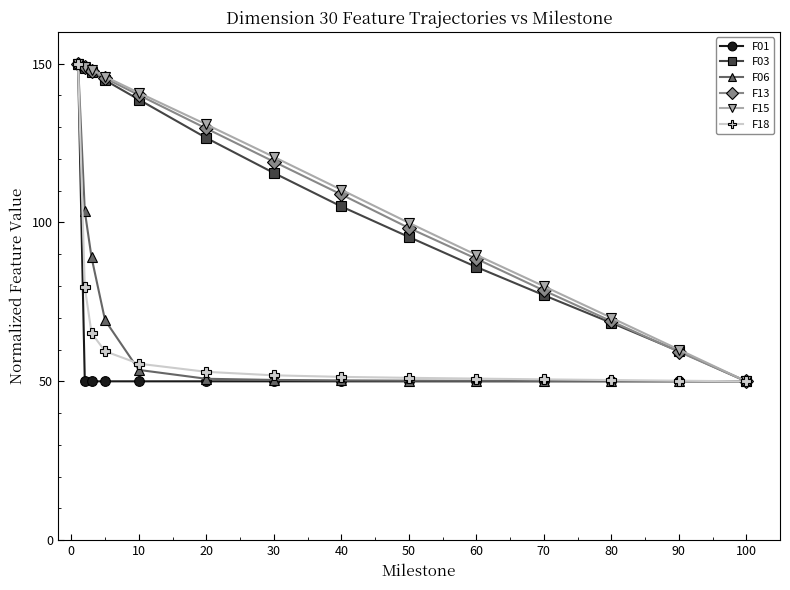

What is the greatest value displayed?

150.0